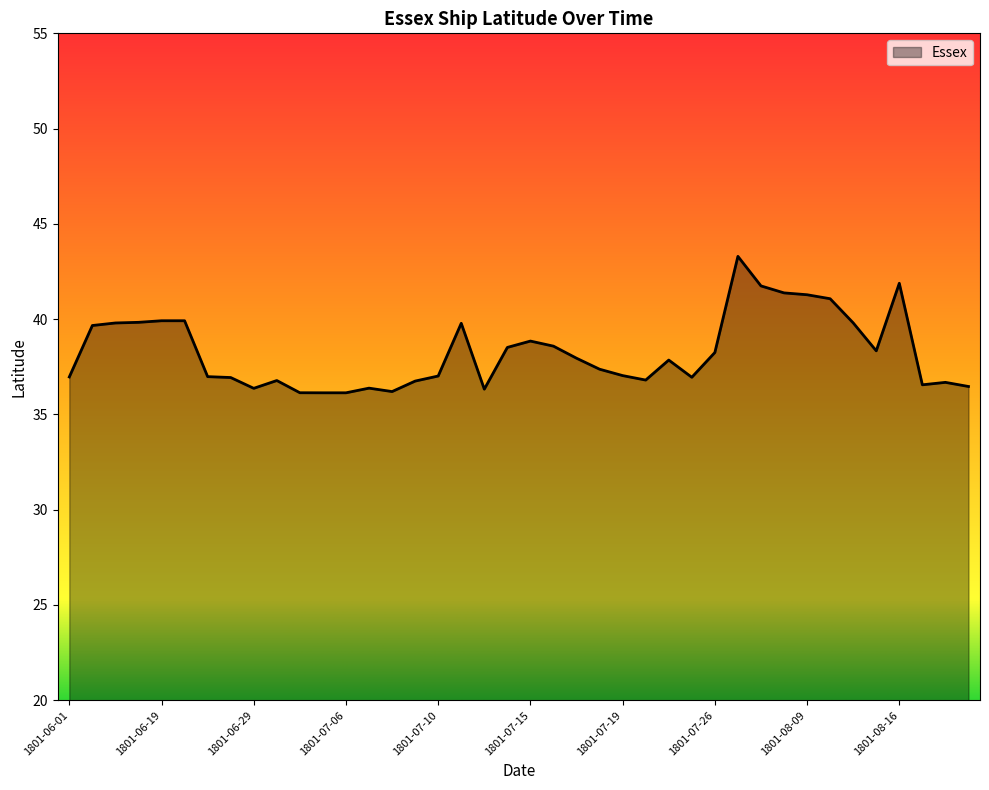

What is the difference between the maximum and minimum values?

7.2